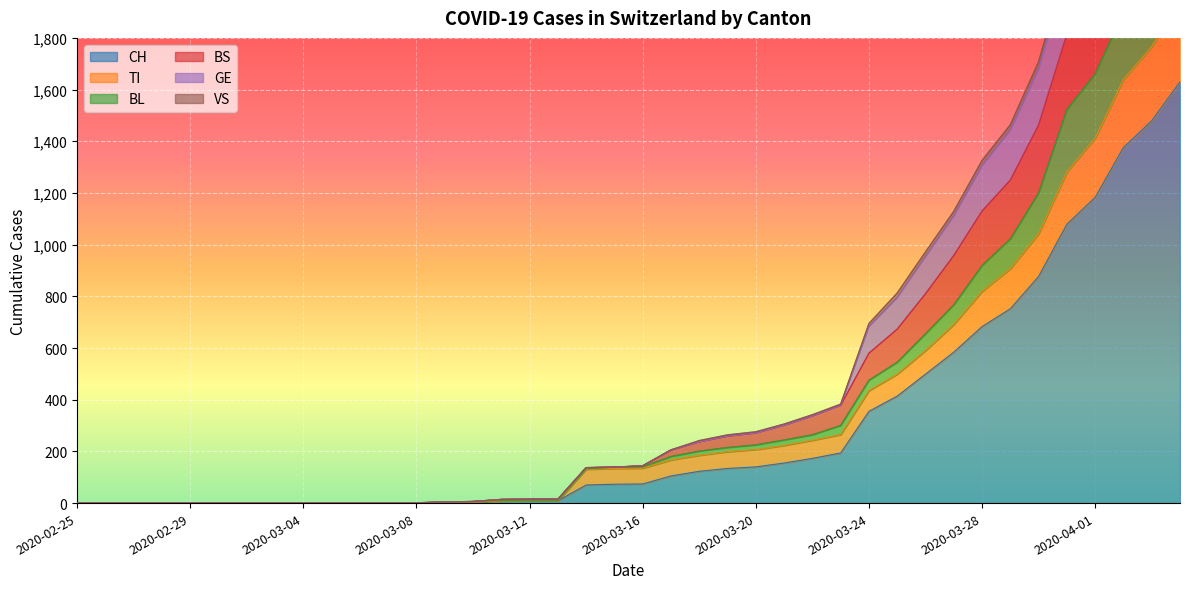

What position from the left is 2020-04-03?

39